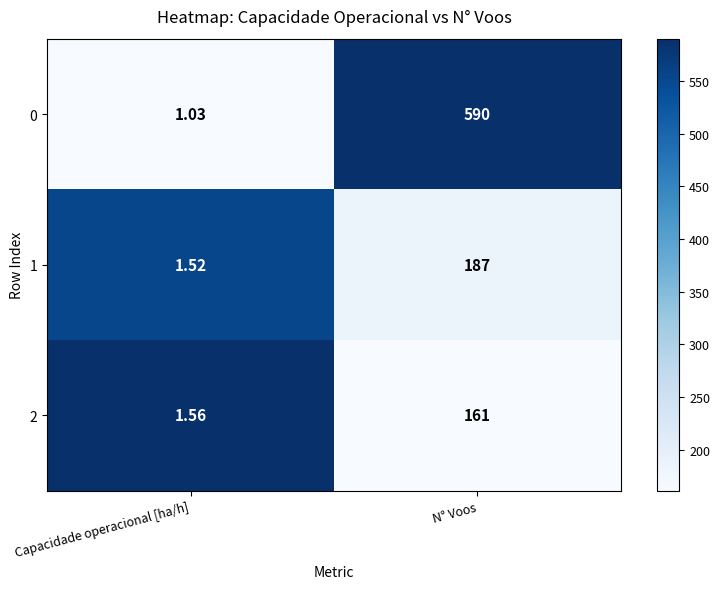

At N° Voos, list the series in order from largest to smallest.

0, 1, 2